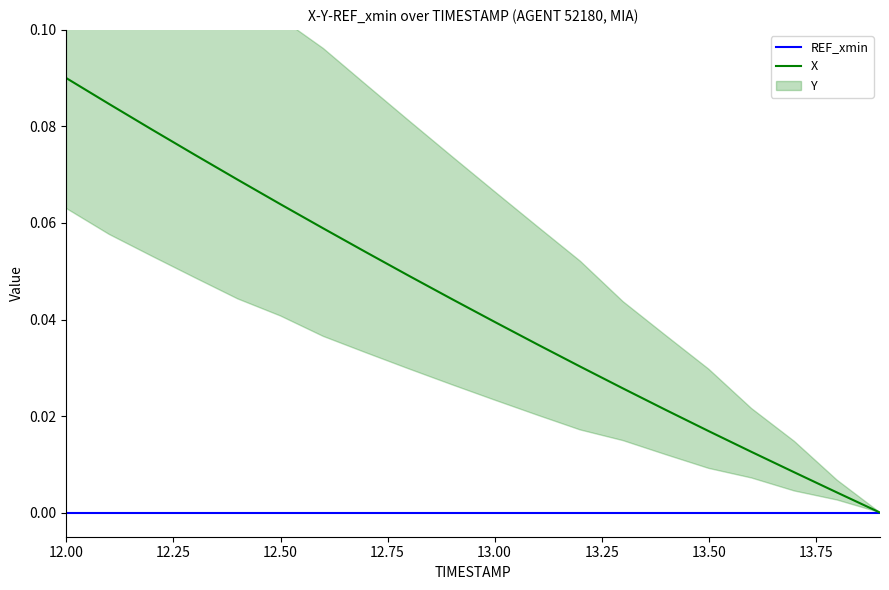

True or false: X has a value of 0.2 at 12.00.

False